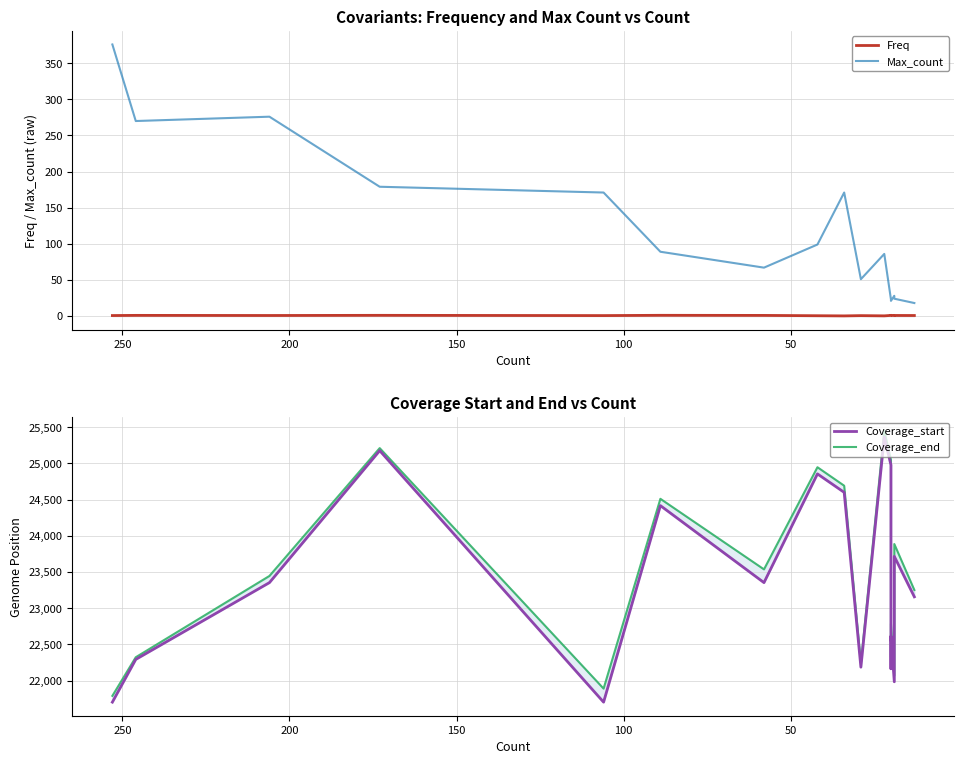

In Max_count, how many points are higher than both neighbors (excluding endpoints)?

4